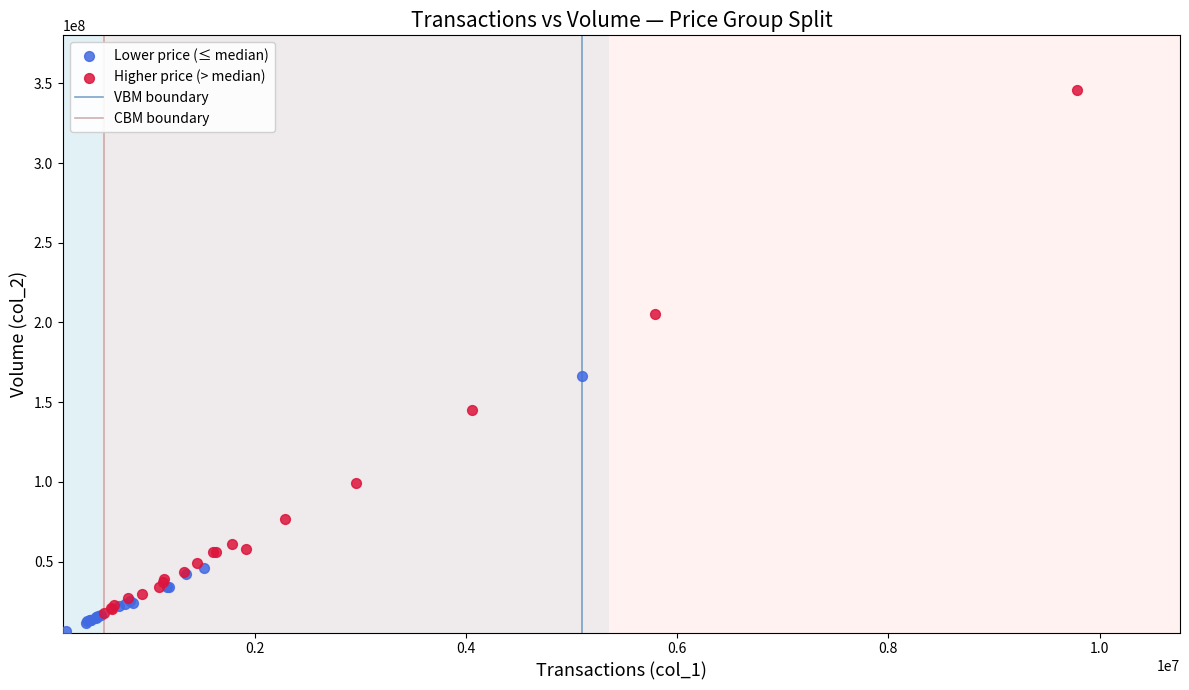

Which series reaches the maximum Y coordinate?

Higher price (> median)